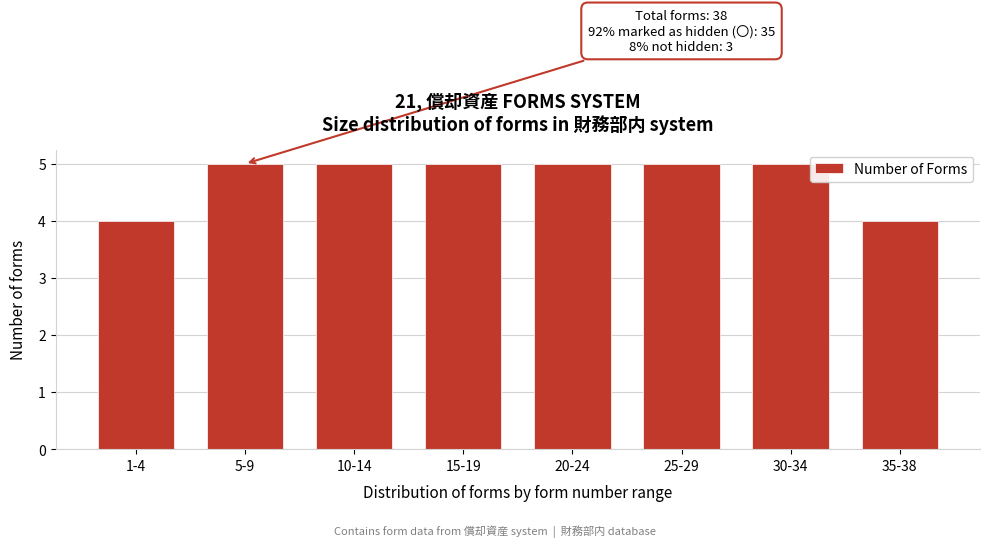

Reading right to left, what are all the values shown in this chart?

35-38=4	30-34=5	25-29=5	20-24=5	15-19=5	10-14=5	5-9=5	1-4=4